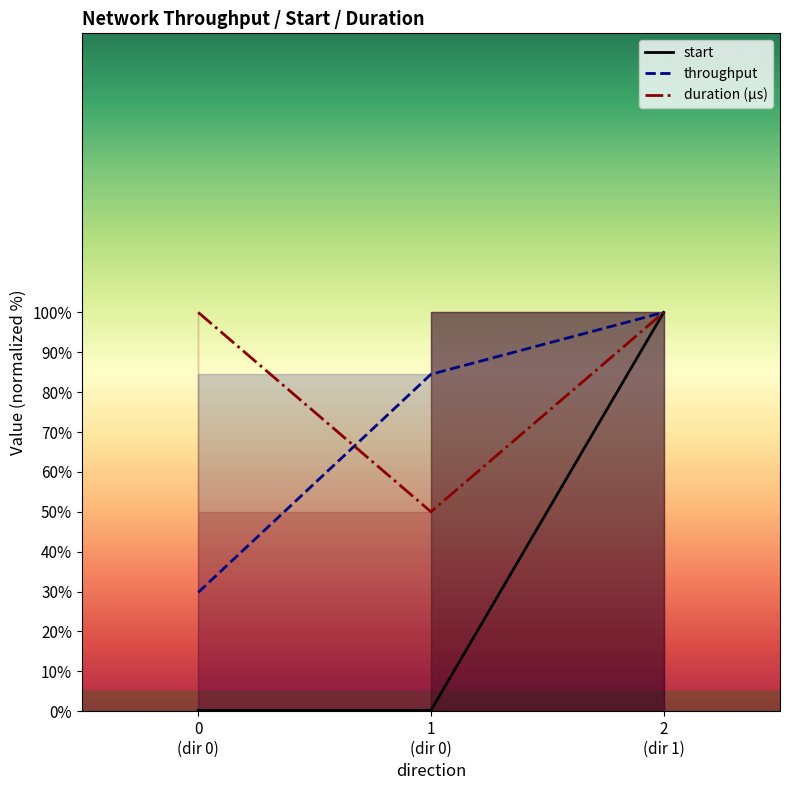

What are all the series names shown in the legend?

start, throughput, duration